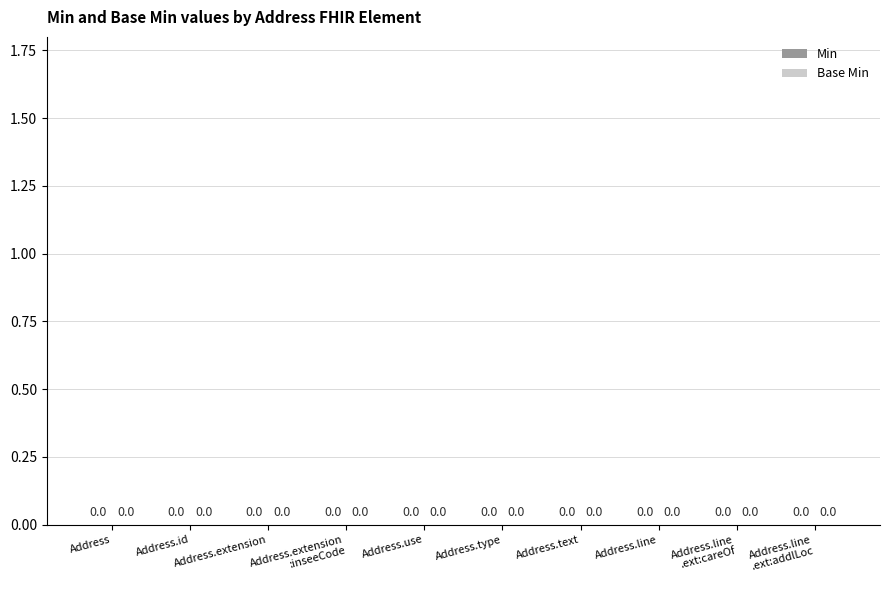

Count the number of data series in this chart.

2